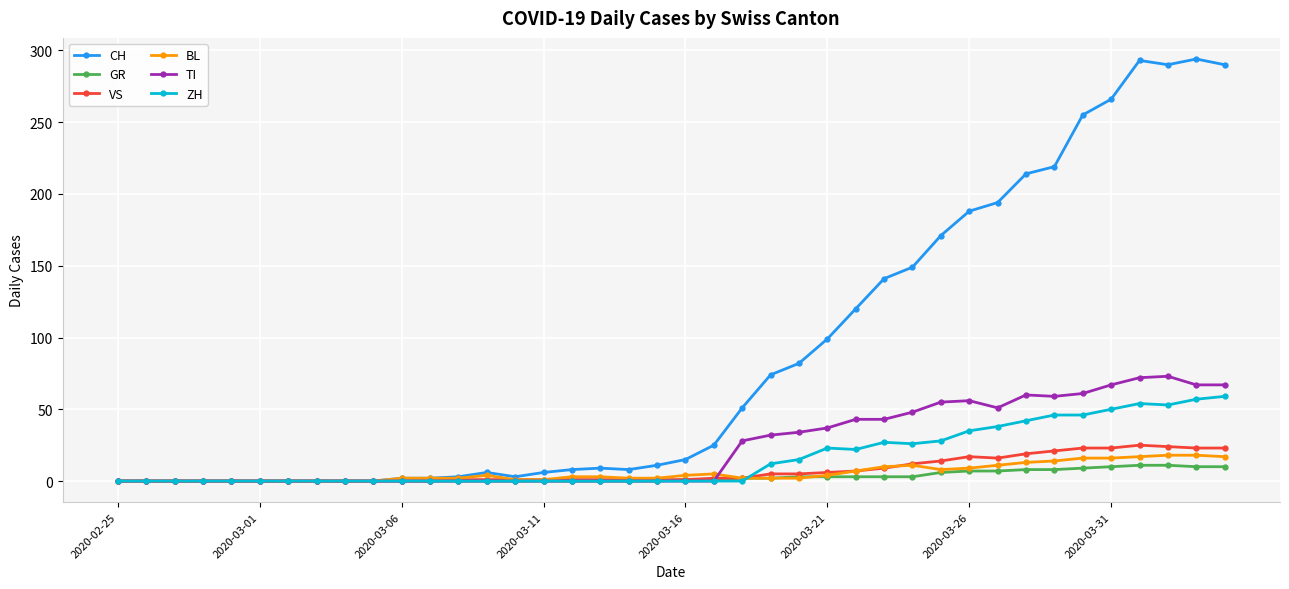

Which series has the widest spread of values?

CH